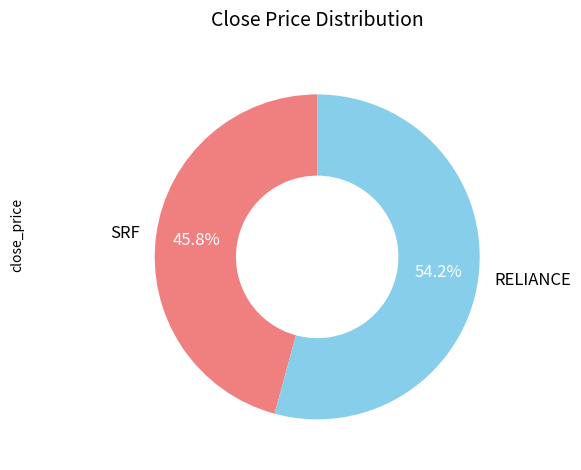

What percentage is the RELIANCE slice, to the nearest percent?

54%